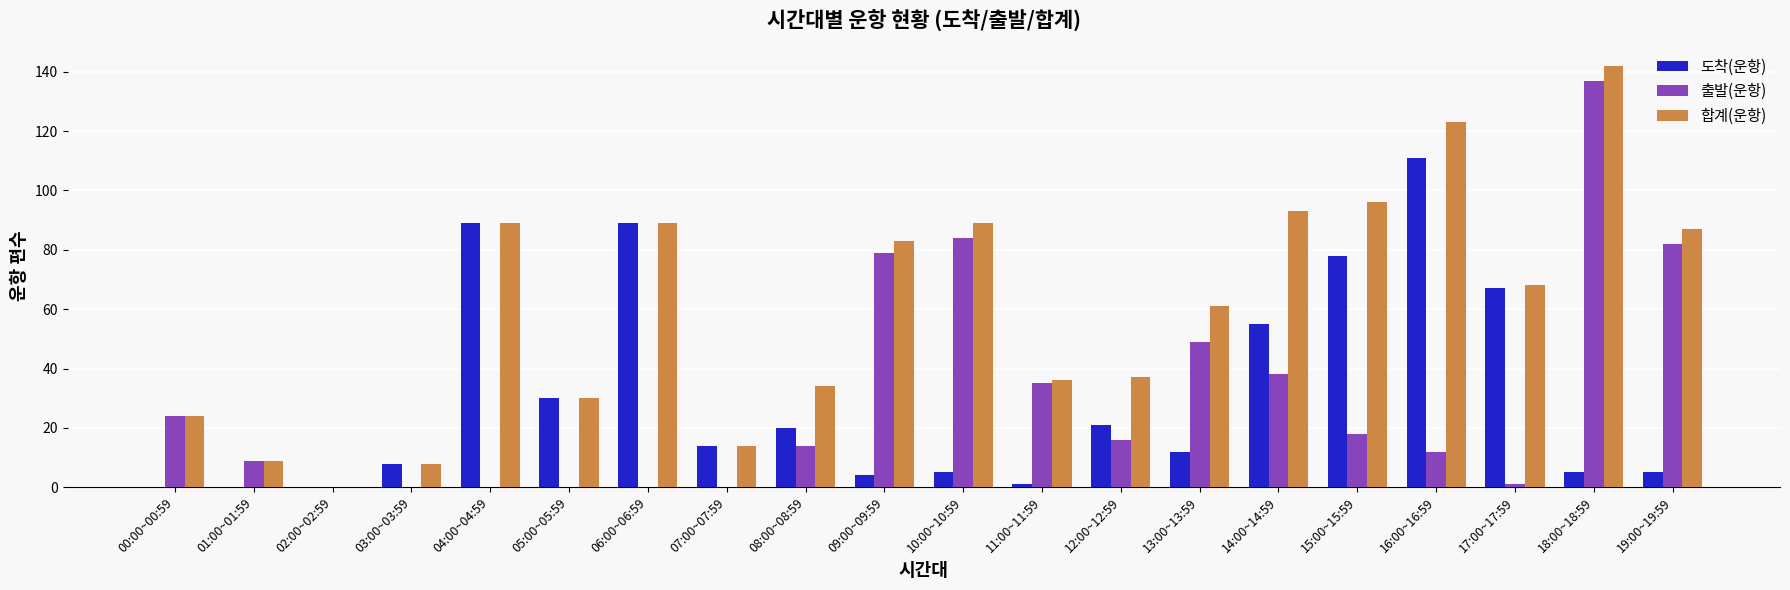

Reading right to left, what are all the values shown in this chart?

도착(운항): 5	5	67	111	78	55	12	21	1	5	4	20	14	89	30	89	8	0	0	0
출발(운항): 82	137	1	12	18	38	49	16	35	84	79	14	0	0	0	0	0	0	9	24
합계(운항): 87	142	68	123	96	93	61	37	36	89	83	34	14	89	30	89	8	0	9	24